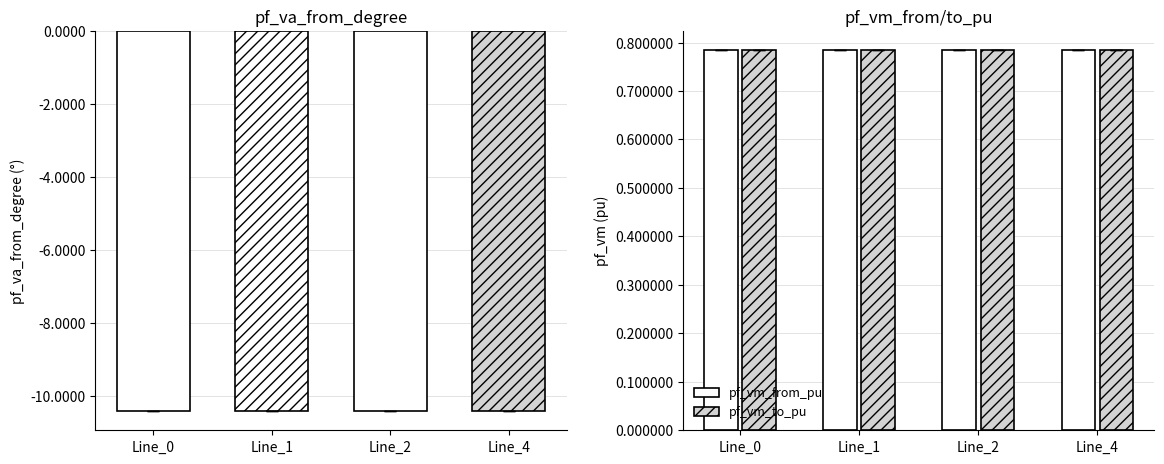

Rank the series by their maximum value, from highest to lowest.

pf_vm_from_pu, pf_vm_to_pu, pf_va_from_degree